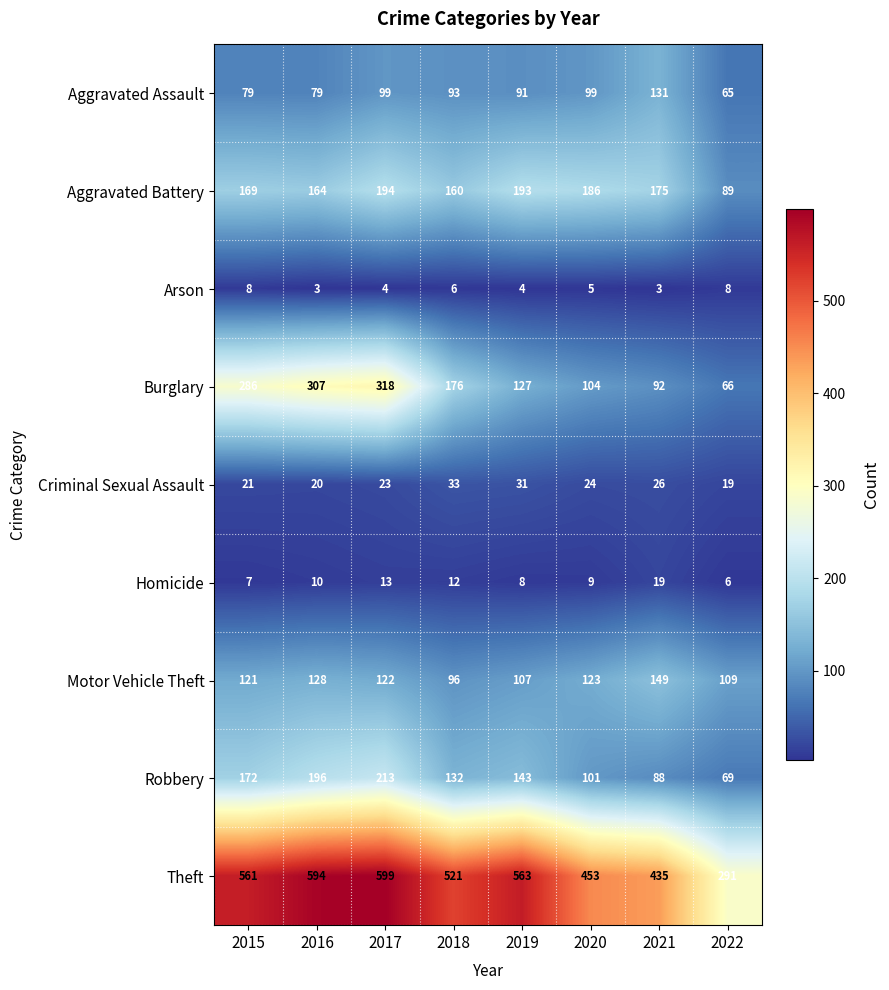

At which category is the sum across all series the highest?

2017